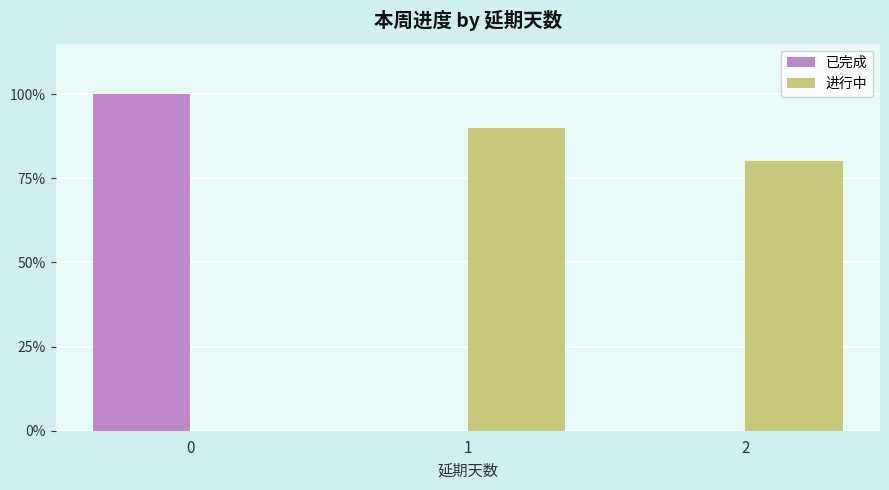

The value of 进行中 at 1 is 0.9. True or false?

True